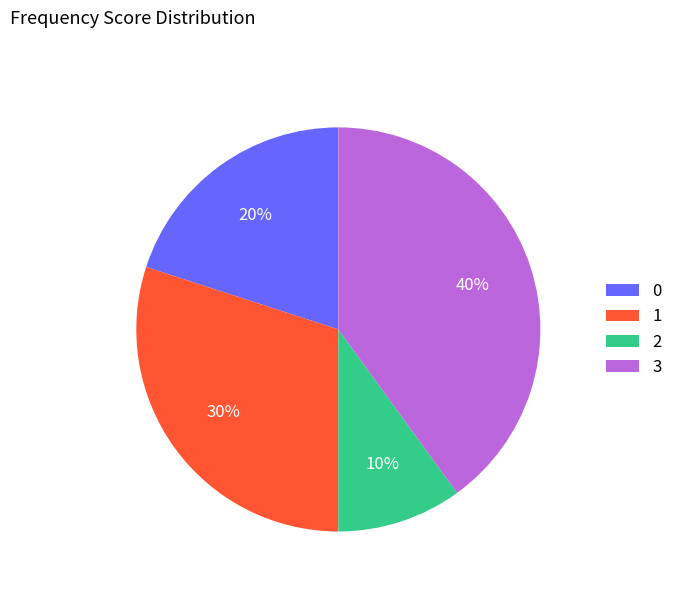

Rank the categories by value from lowest to highest.

2, 0, 1, 3